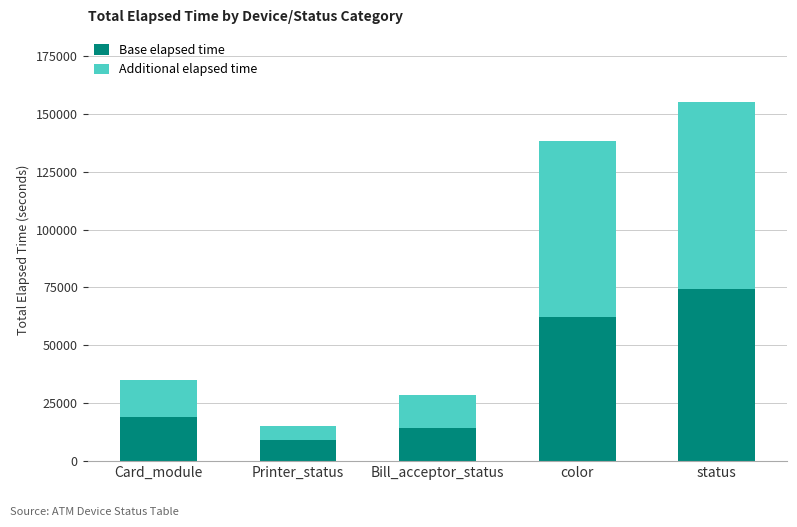

What is the total value across all series at Bill_acceptor_status?

28487